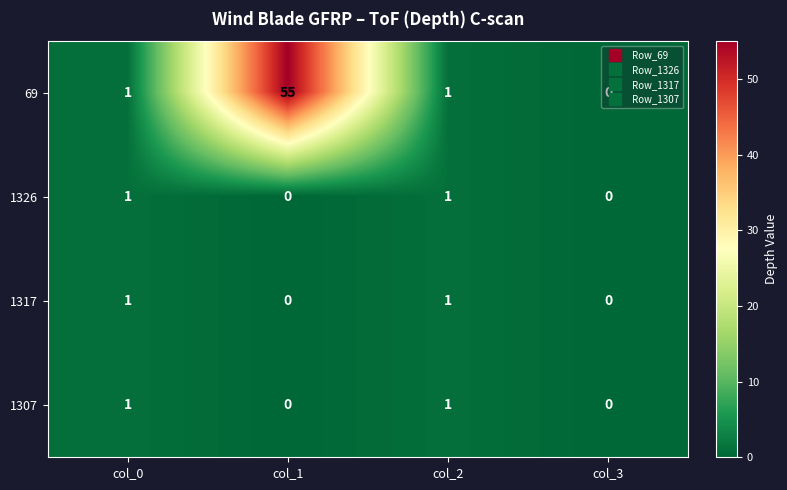

Which category has the highest value across all series?

col_1